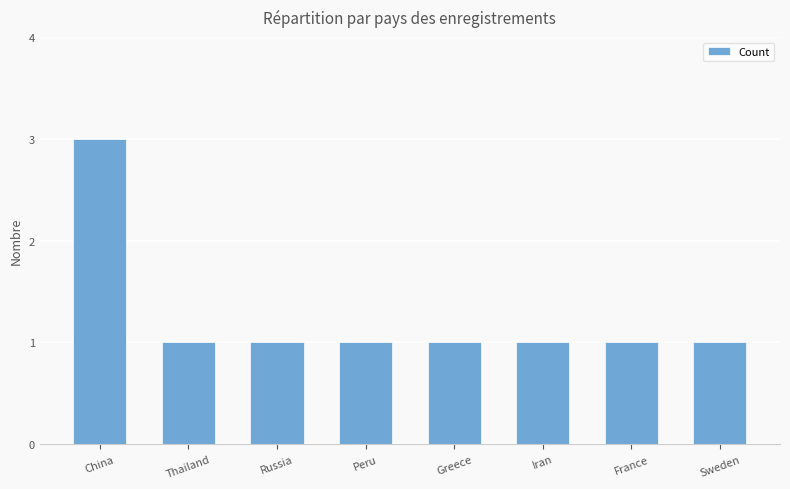

How many data points does each series have?

8